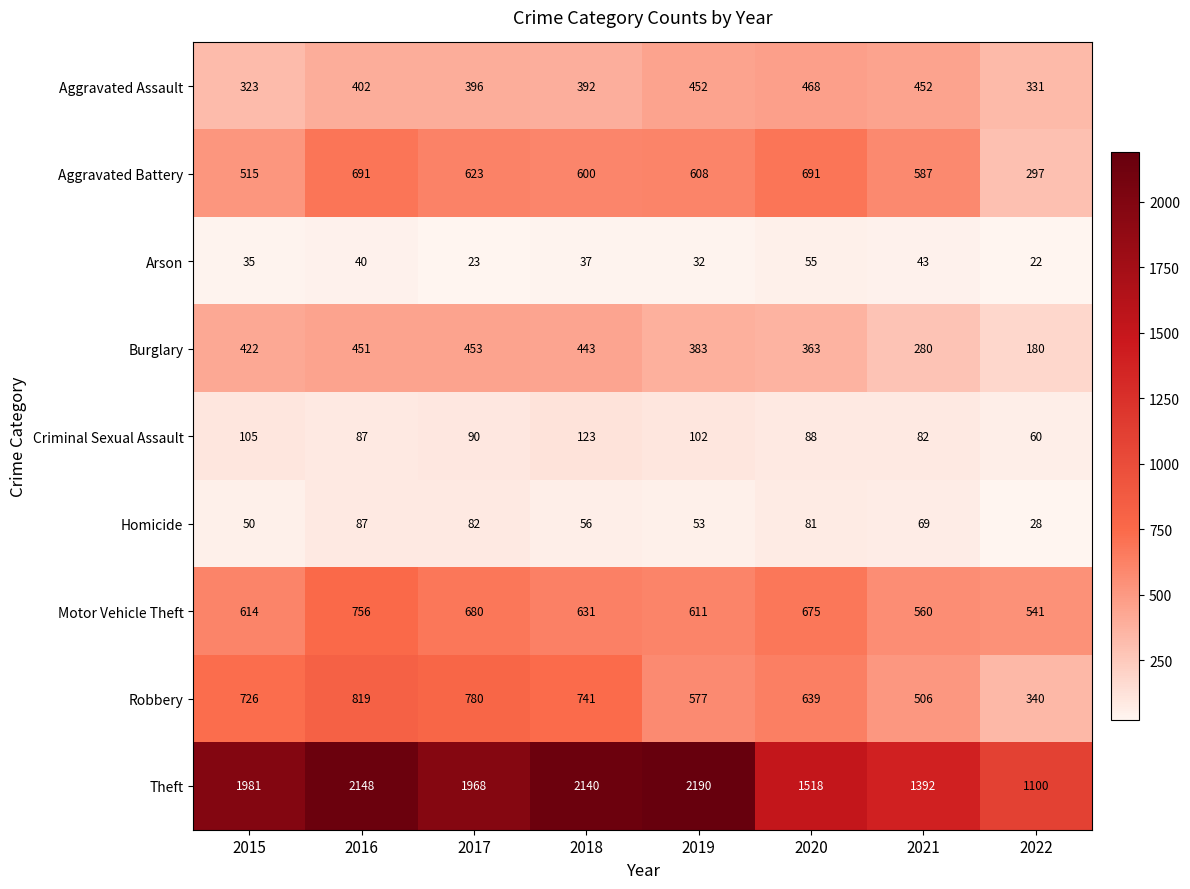

Rank the series by their maximum value, from highest to lowest.

Theft, Robbery, Motor Vehicle Theft, Aggravated Battery, Aggravated Assault, Burglary, Criminal Sexual Assault, Homicide, Arson